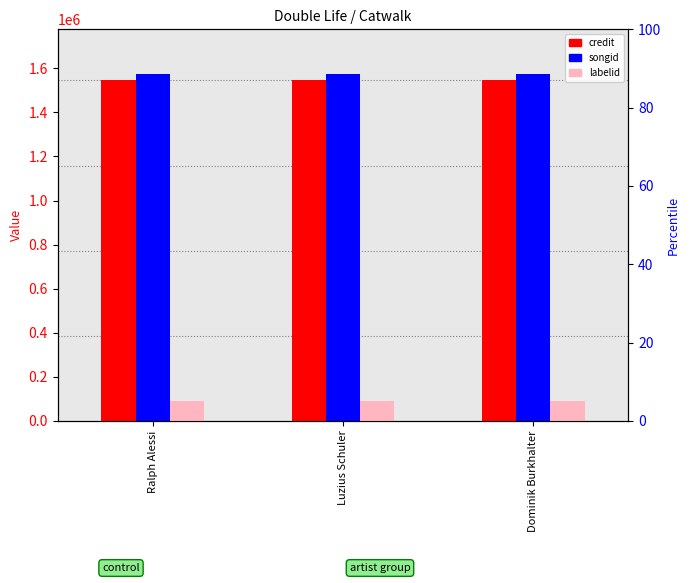

What is the smallest value displayed?

88170